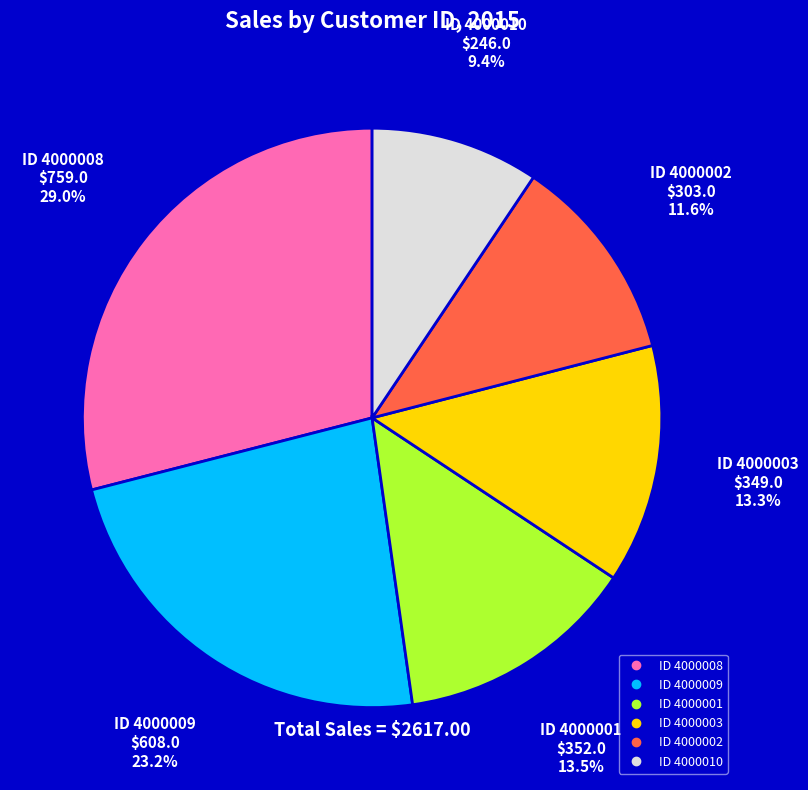

Is there any slice that represents more than half of the pie?

No